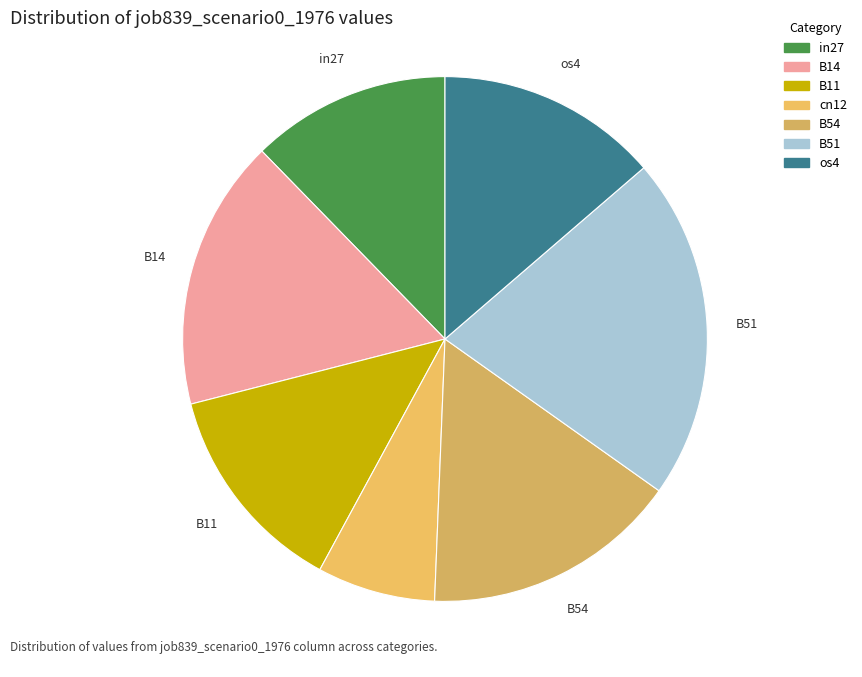

How much of the chart is everything except B14?

83.3%